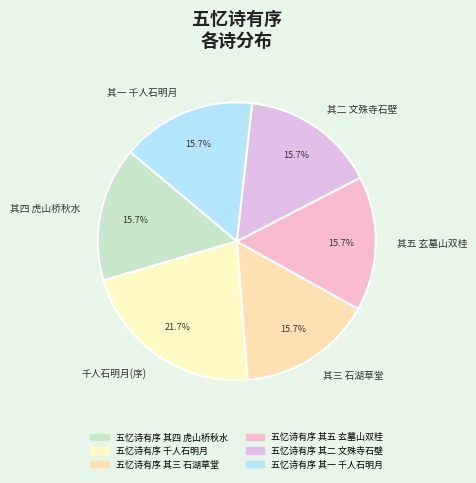

Approximately how many times larger is the value at 其四 虎山桥秋水 compared to 其一 千人石明月?

1.0